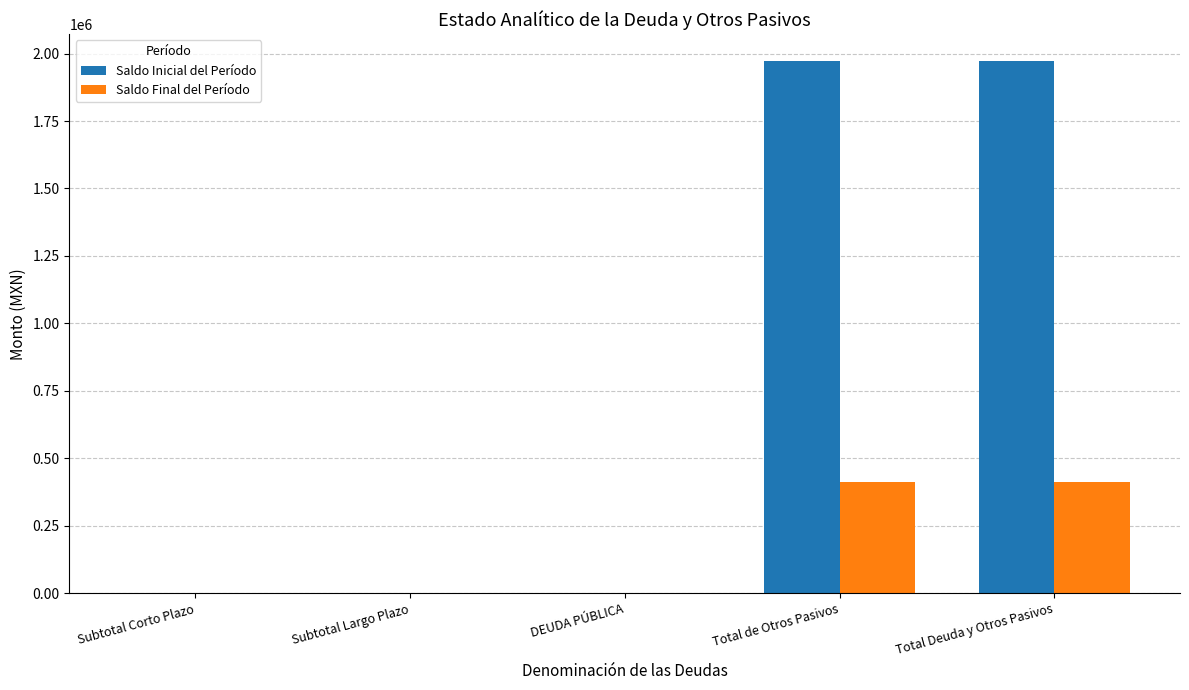

How many groups of bars are there?

5